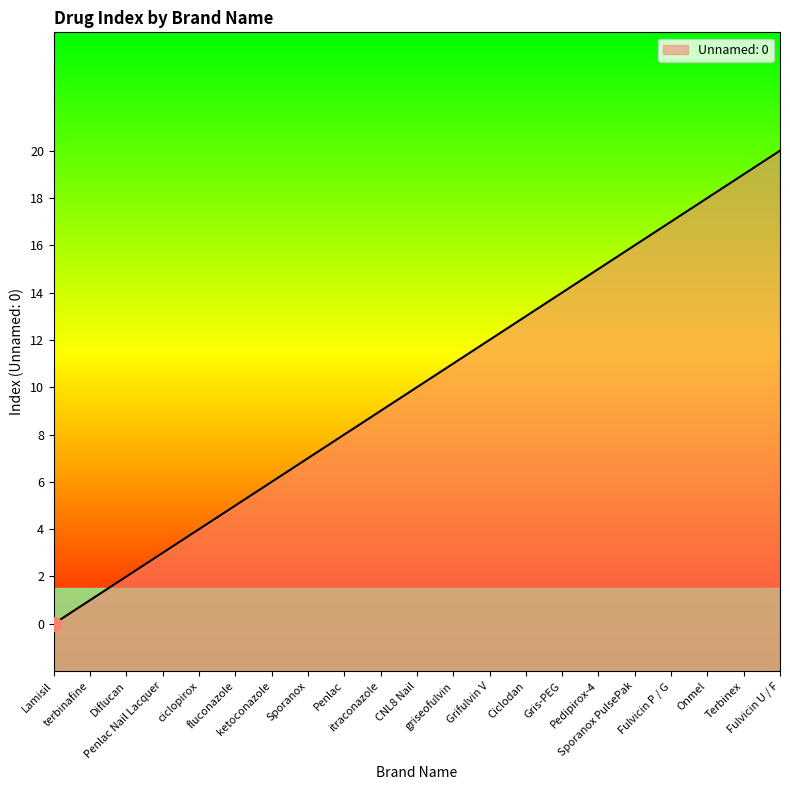

The value at Sporanox PulsePak is 10. True or false?

False